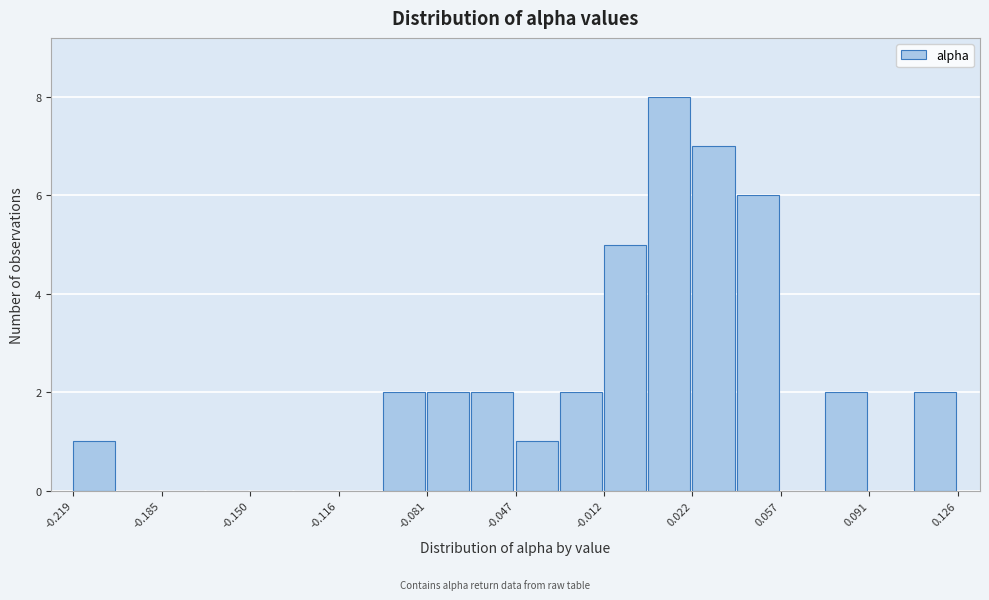

Read against the x-axis, roughly where is the centre of the tallest bar?

0.015